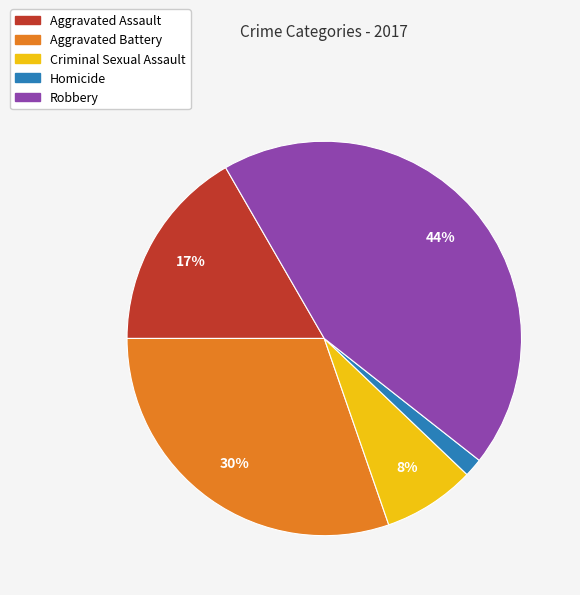

Combined, do Criminal Sexual Assault and Robbery account for over 50%?

Yes